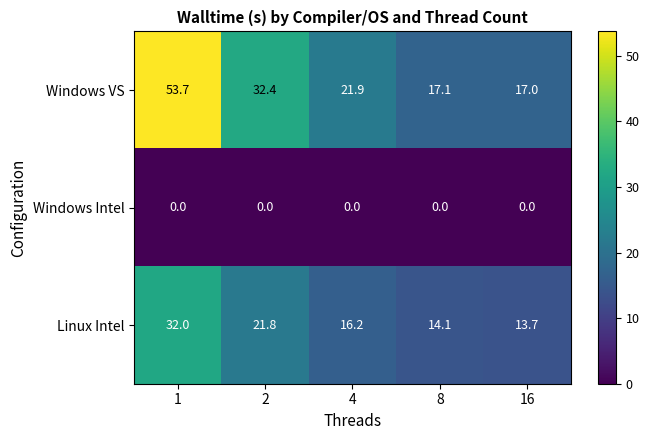

What is the difference between the maximum and minimum values in the Windows VS series?

36.7